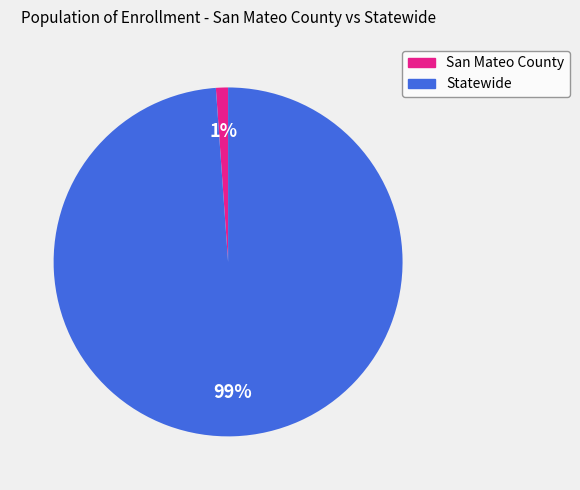

Rank the categories by value from lowest to highest.

San Mateo County, Statewide